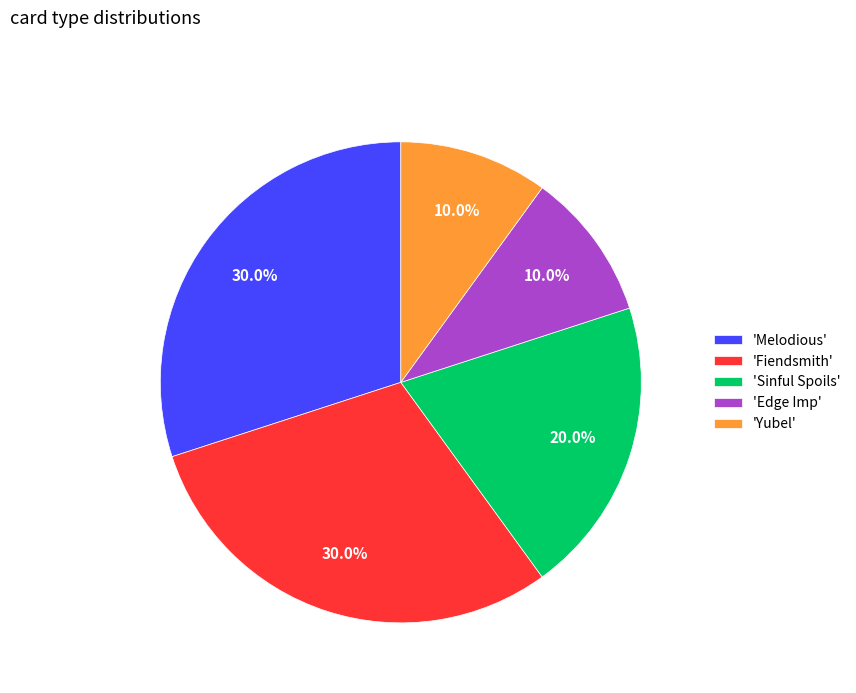

What is the ratio of the value at 'Fiendsmith' to the value at 'Edge Imp'?

3.0